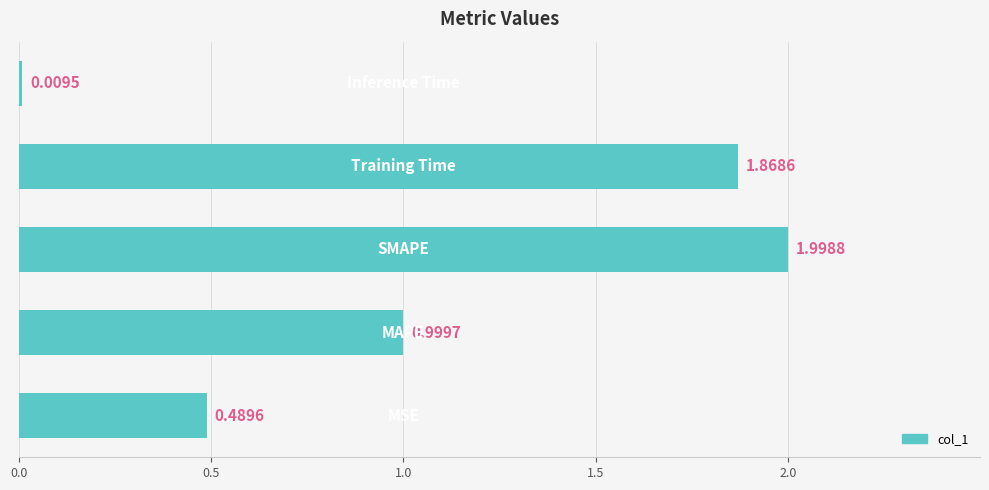

What is the sum of all values?

5.4